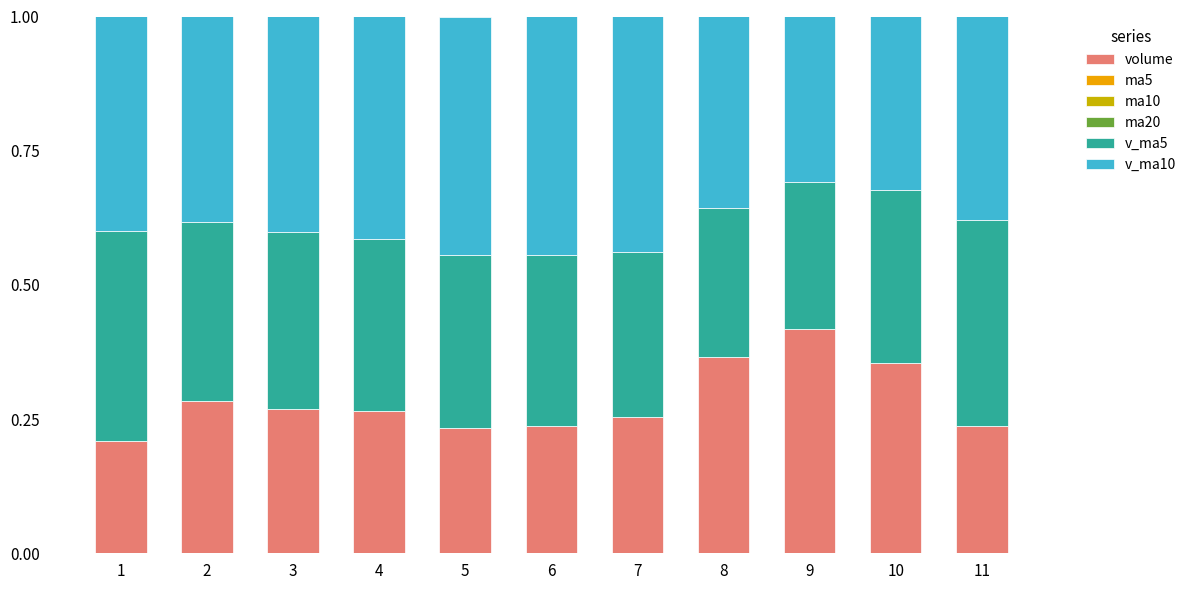

True or false: volume has a value of 0.2 at 5.

True